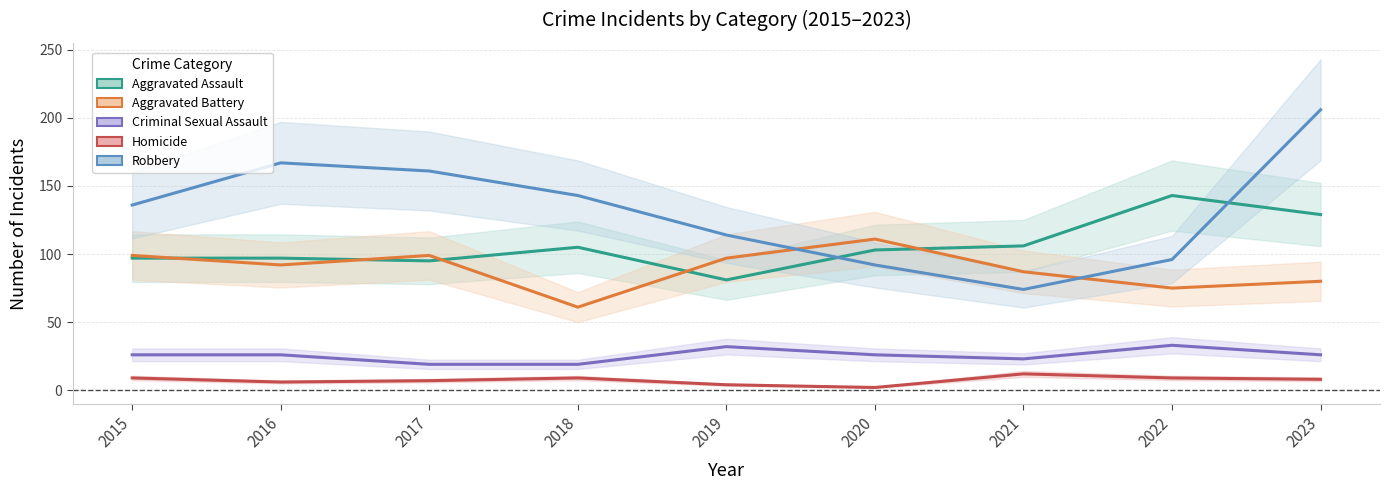

What is the maximum value shown in the chart?

206